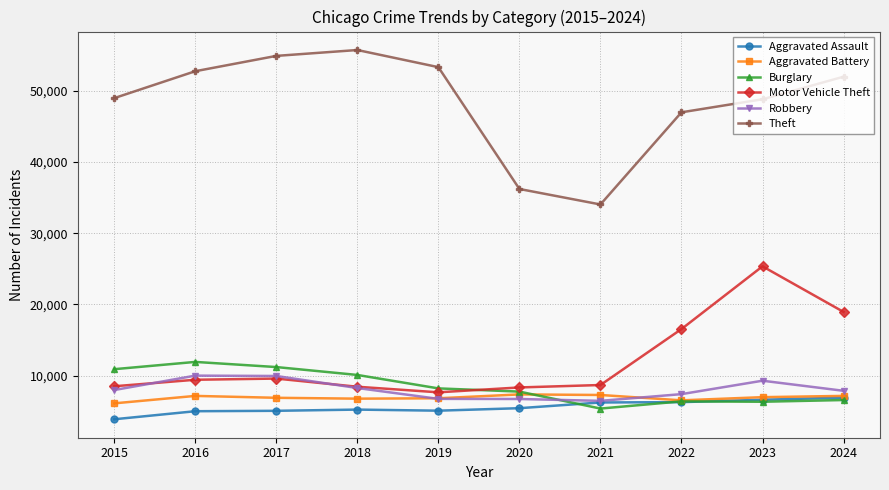

Count the number of data series in this chart.

6